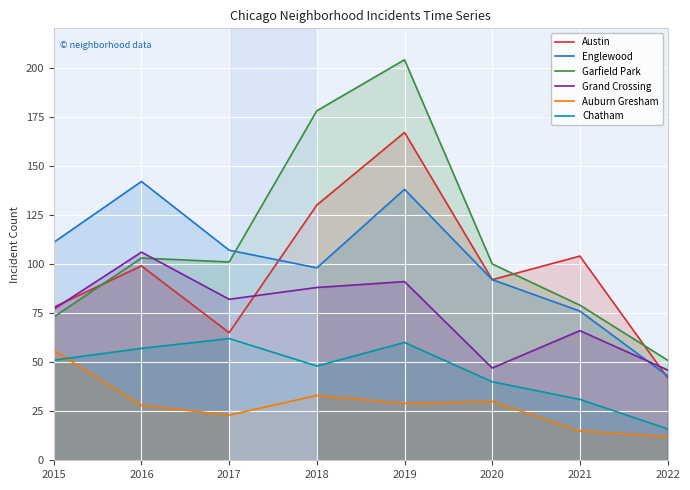

Where is Garfield Park nearest to the value 127?

2016